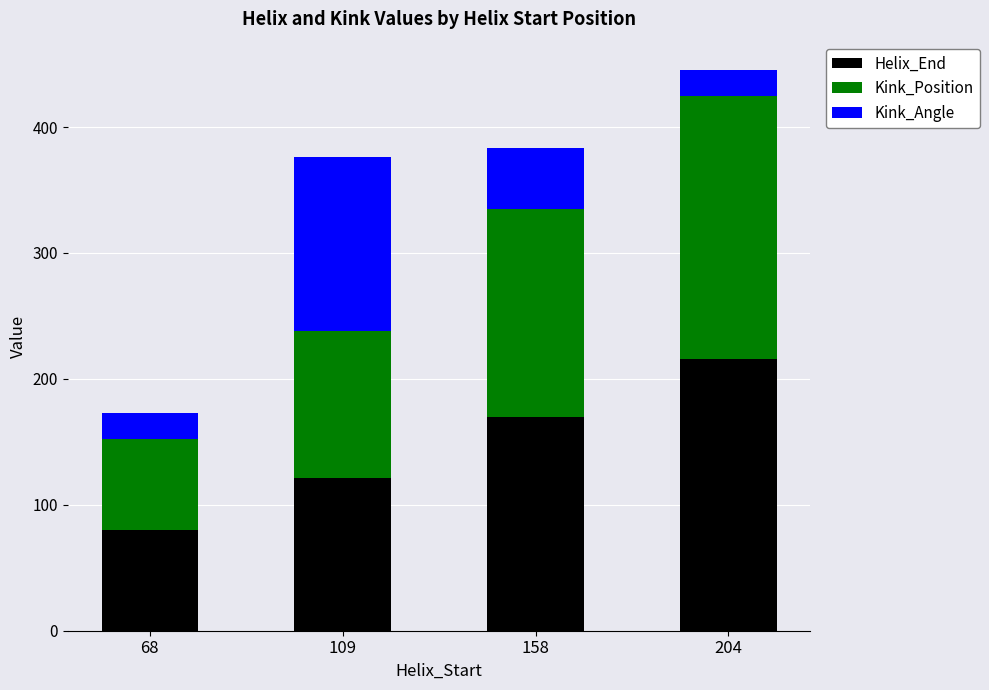

Reading left to right, list the values for the Helix_End series.

80.0	121.0	170.0	216.0